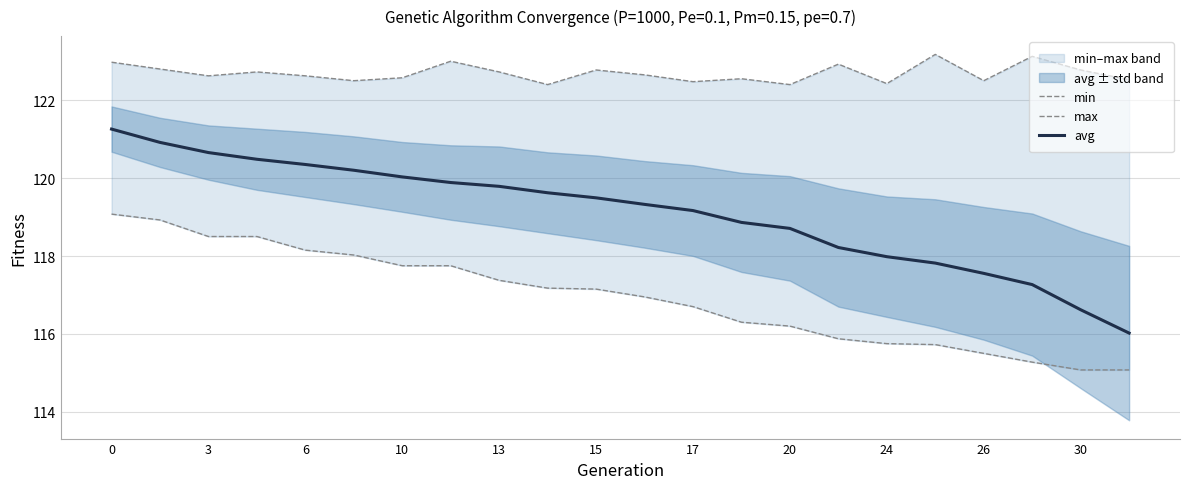

What is the minimum value shown in the chart?

115.1